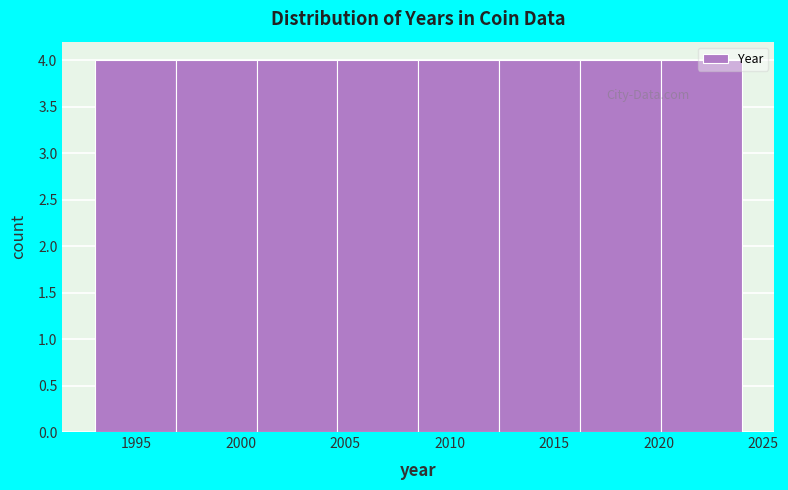

Reading left to right, transcribe this chart: for each bar, give the range it covers on the x-axis and its height. Neither the bar edges nor the heights are printed on the chart, so give them approximately, as read against the axes.

1993.0 to 1997.0: 4
1997.0 to 2001.0: 4
2001.0 to 2004.5: 4
2004.5 to 2008.5: 4
2008.5 to 2012.5: 4
2012.5 to 2016.5: 4
2016.5 to 2020.0: 4
2020.0 to 2024.0: 4